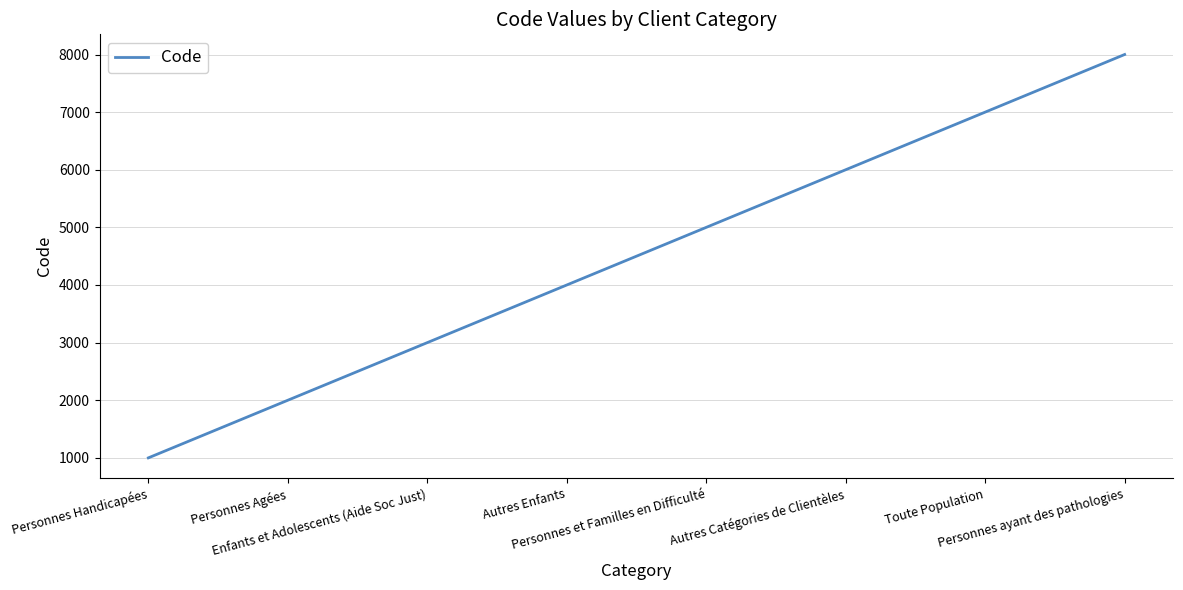

How many categories are shown in the chart?

8